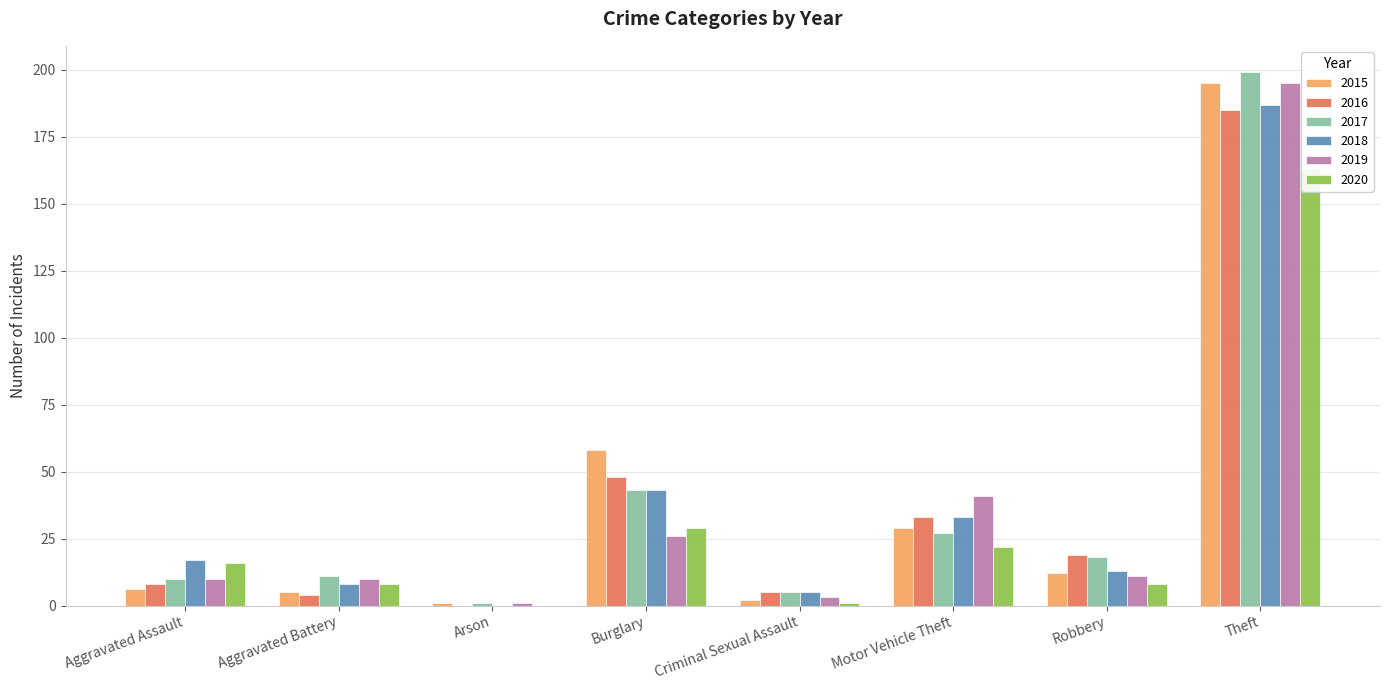

What is the value of the 2016 bar at the 4th from the left?

48